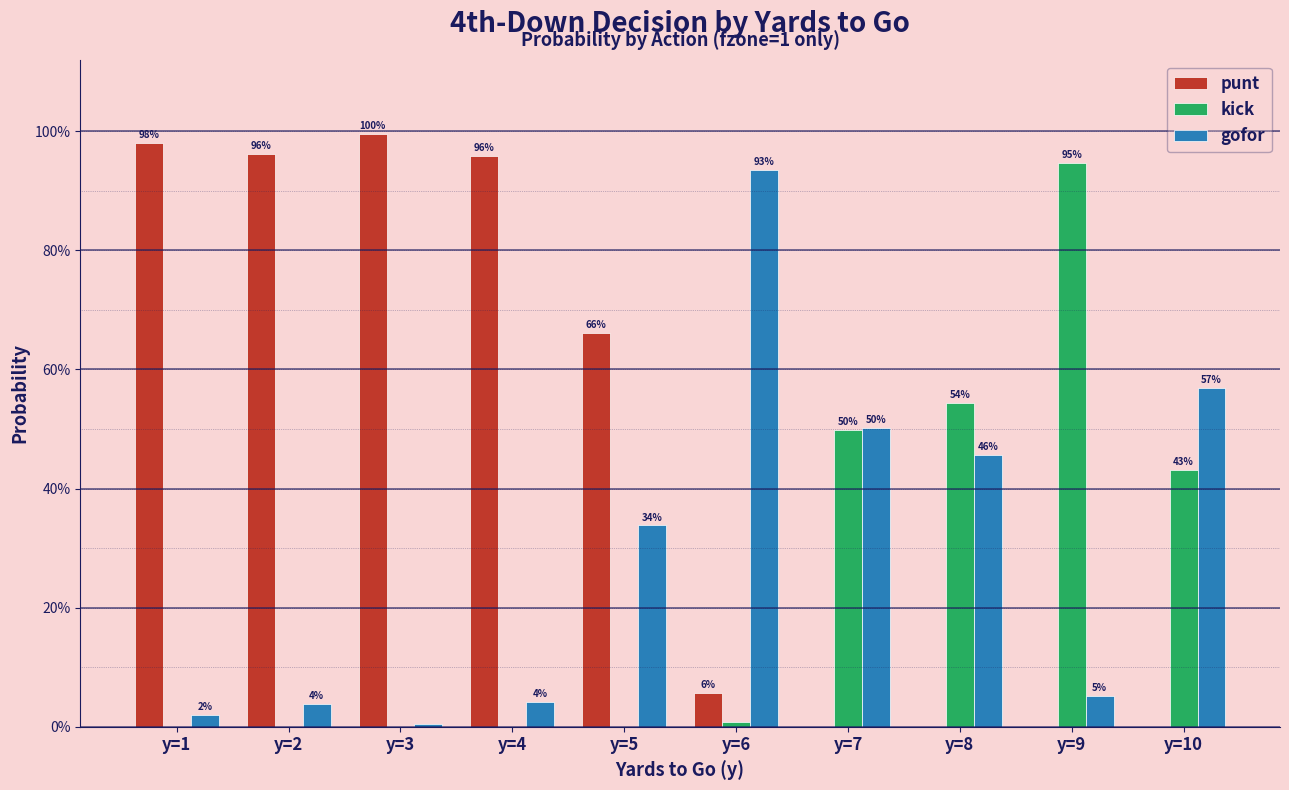

What is the maximum value for punt?

1.0